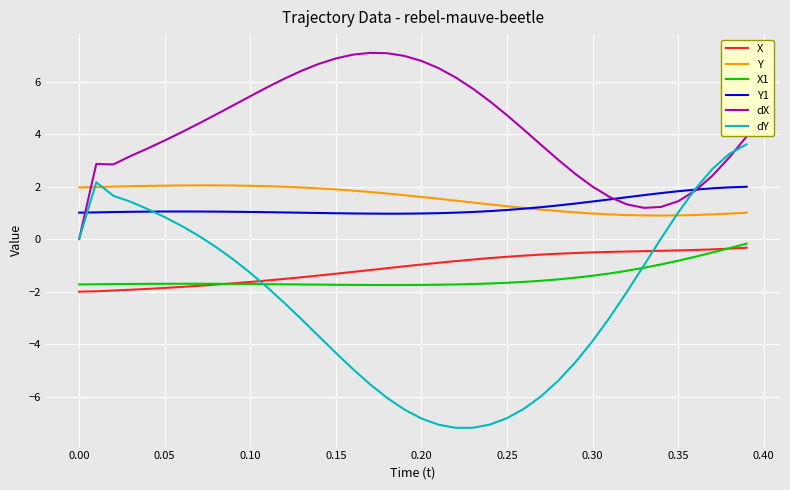

Which series has the largest total across all categories?

dX